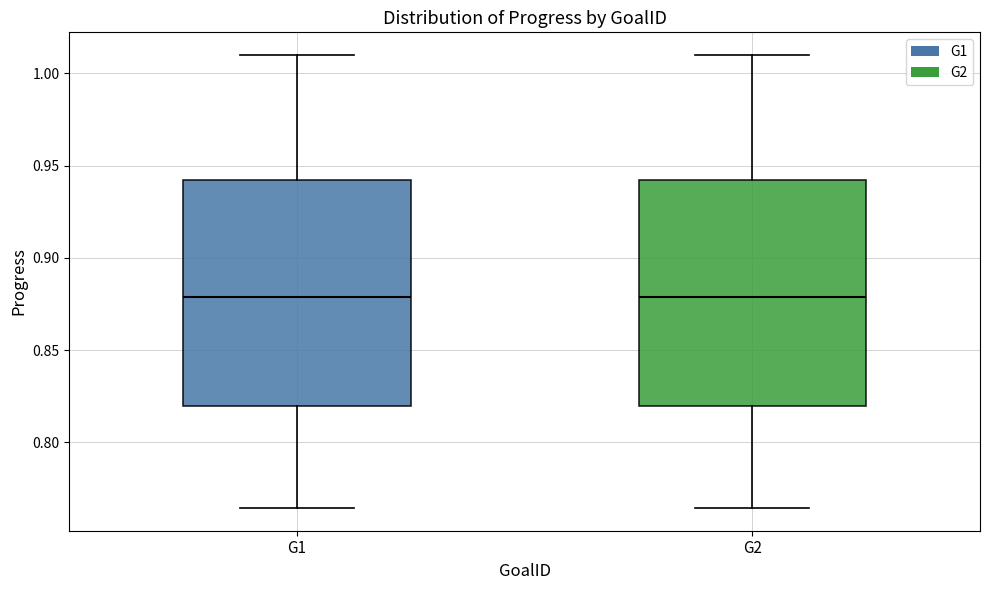

Reading left to right, read every box against the y-axis: the position of its median line, the range the box covers, and the ends of its whiskers. The values are not printed on the chart, so give them approximately, as read against the axis.

G1: median 0.880, box 0.820 to 0.940, whiskers 0.765 to 1.010
G2: median 0.880, box 0.820 to 0.940, whiskers 0.765 to 1.010